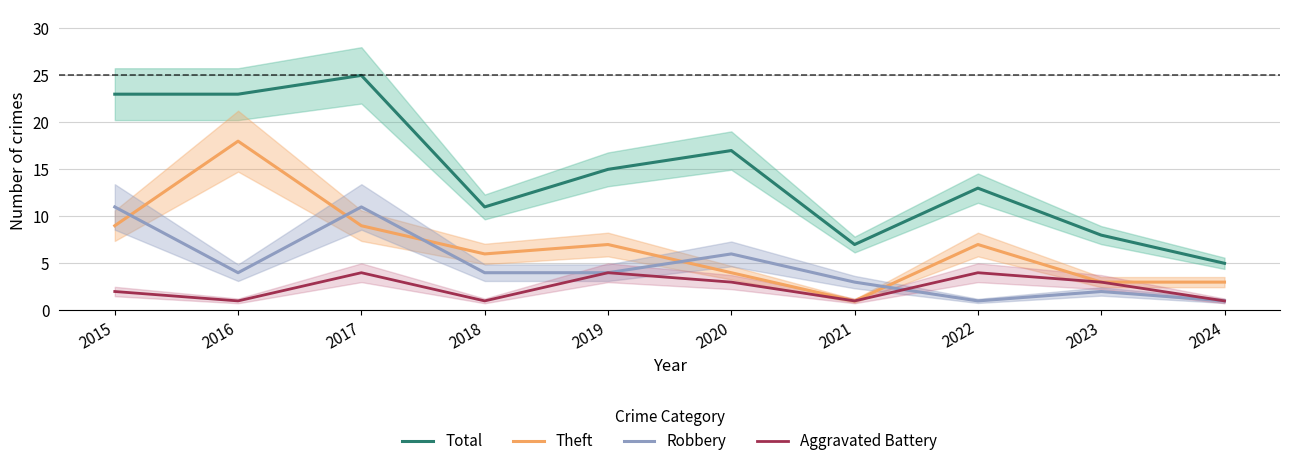

Reading left to right, extract all data points from this chart.

Total: 23	23	25	11	15	17	7	13	8	5
Theft: 9	18	9	6	7	4	1	7	3	3
Robbery: 11	4	11	4	4	6	3	1	2	1
Aggravated Battery: 2	1	4	1	4	3	1	4	3	1